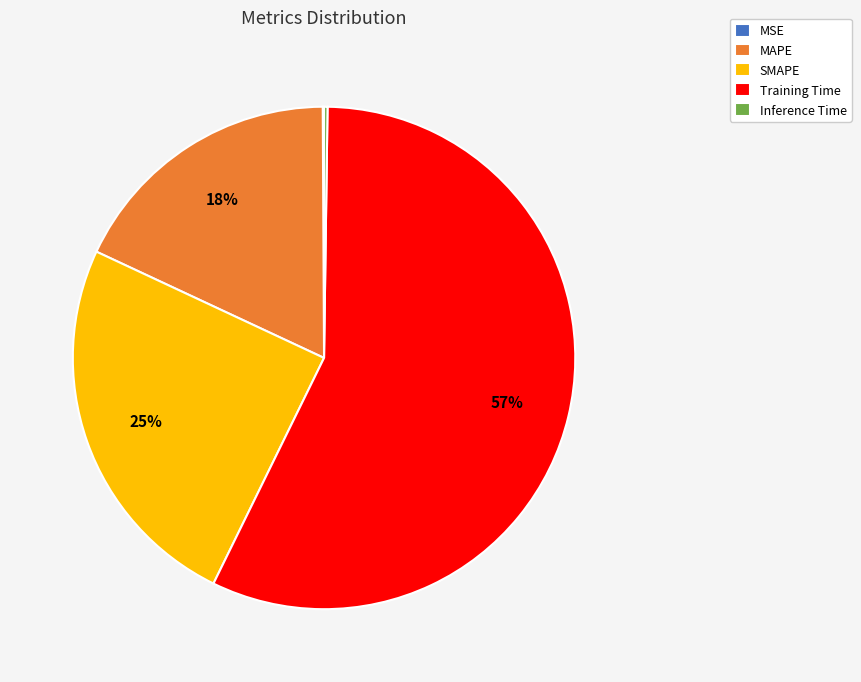

The SMAPE slice represents 38% of the pie. True or false?

False